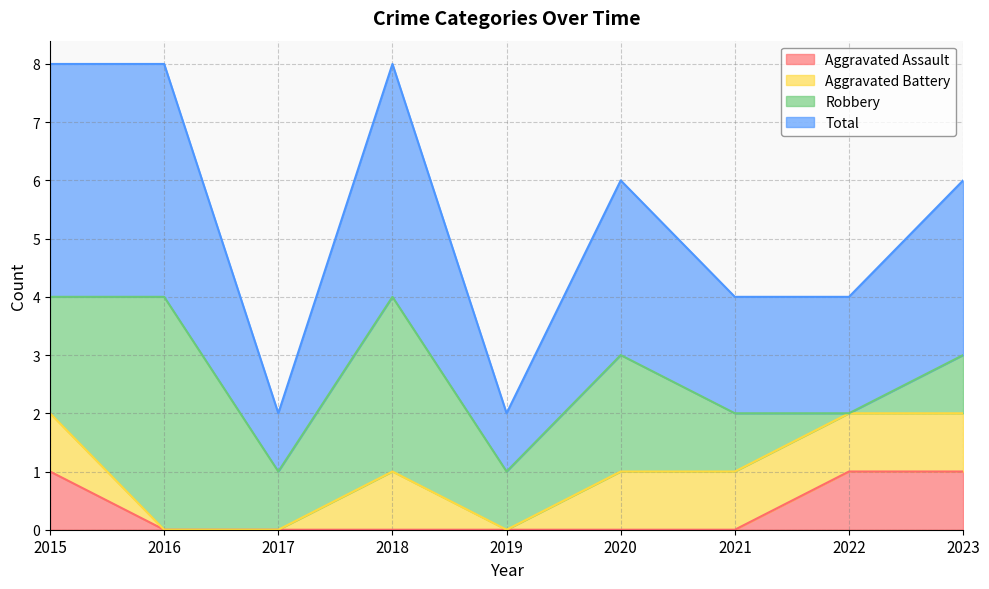

What are all the series names shown in the legend?

Aggravated Assault, Aggravated Battery, Robbery, Total